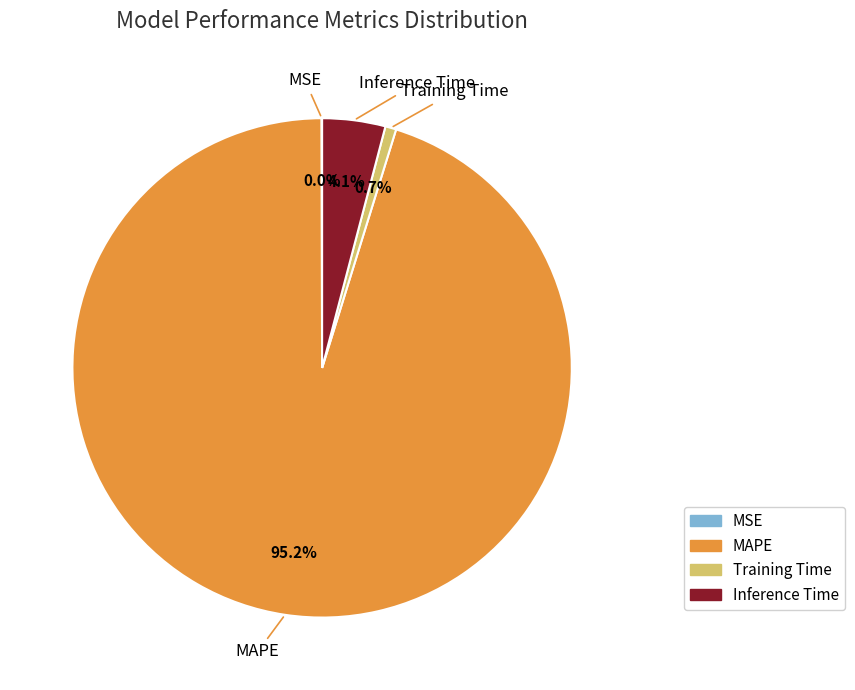

Does Inference Time represent more than half of the total?

No